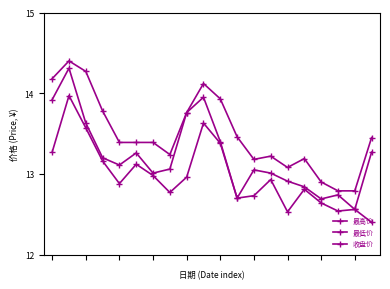

True or false: 最高价 and 收盘价 intersect in this chart.

False